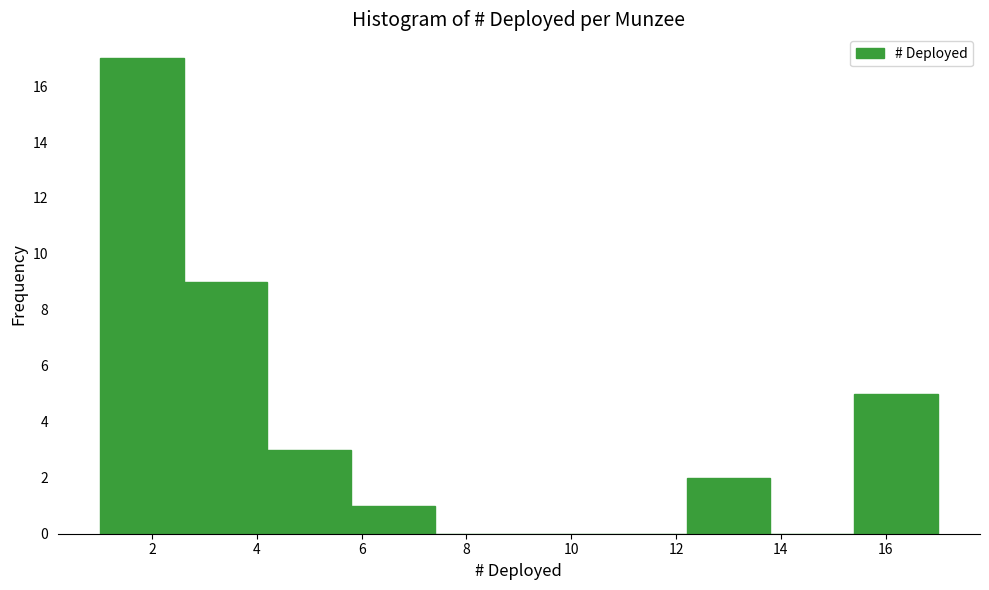

Reading left to right, transcribe this chart: for each bar, give the range it covers on the x-axis and its height. The values are not printed on the chart, so give them approximately, as read against the axis.

1.0 to 2.6: 17
2.6 to 4.2: 9
4.2 to 5.8: 3
5.8 to 7.4: 1
7.4 to 9.0: 0
9.0 to 10.6: 0
10.6 to 12.2: 0
12.2 to 13.8: 2
13.8 to 15.4: 0
15.4 to 17.0: 5